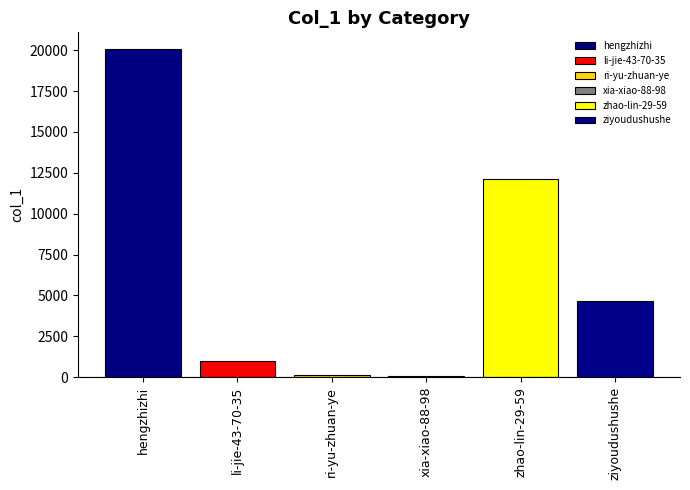

How many groups of bars are there?

1